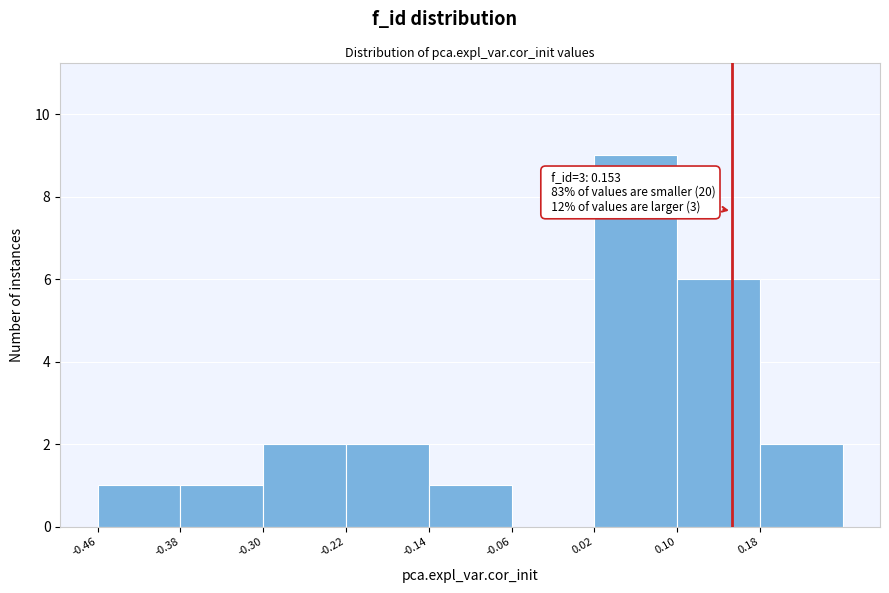

Which range on the x-axis has the tallest bar?

0.02 to 0.10